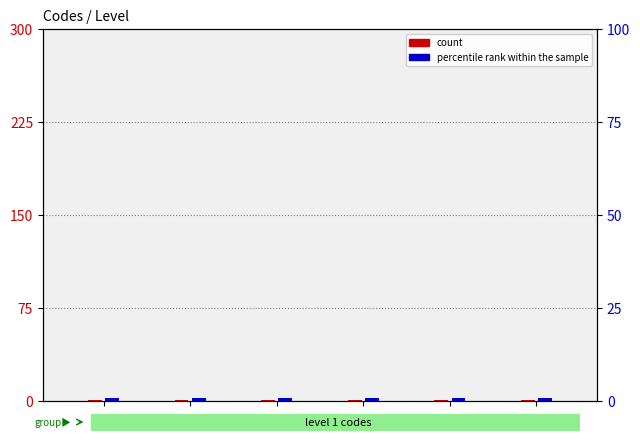

List the series in order of their overall mean, lowest first.

percentile rank within the sample, count